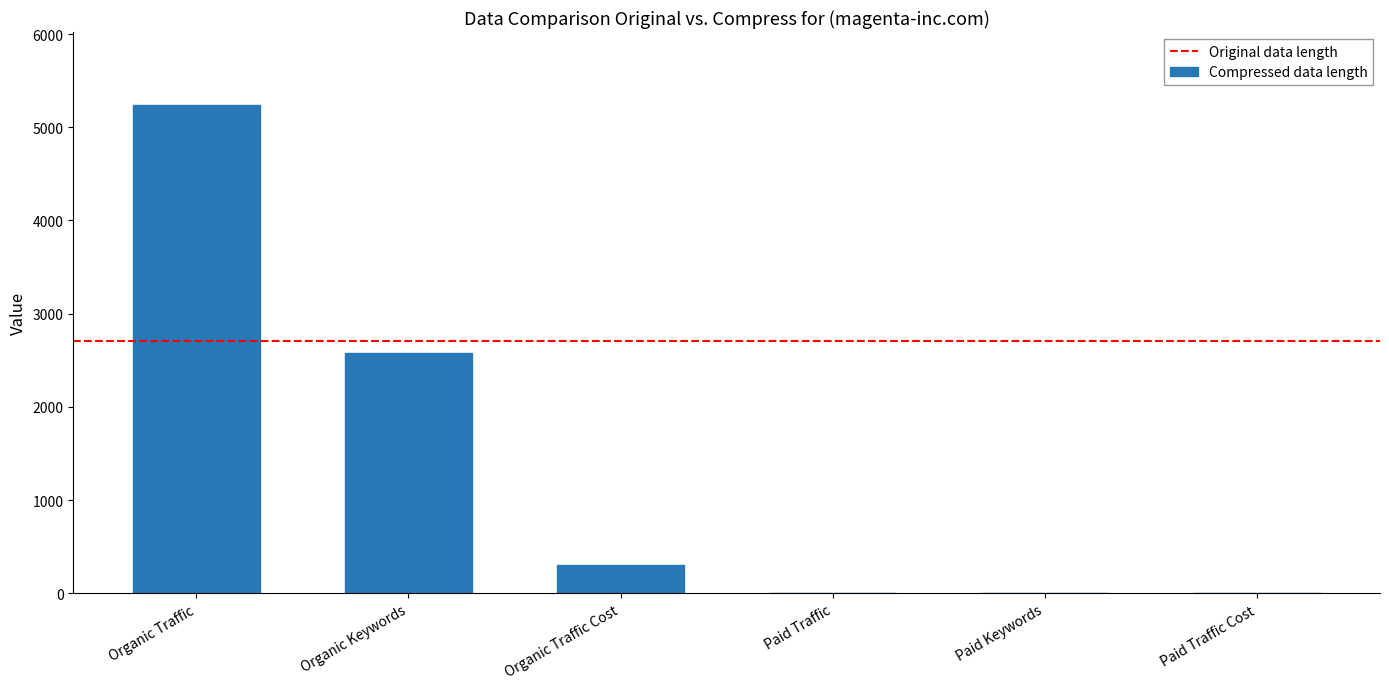

What is the sum of the values at Organic Keywords and Paid Traffic?

2580